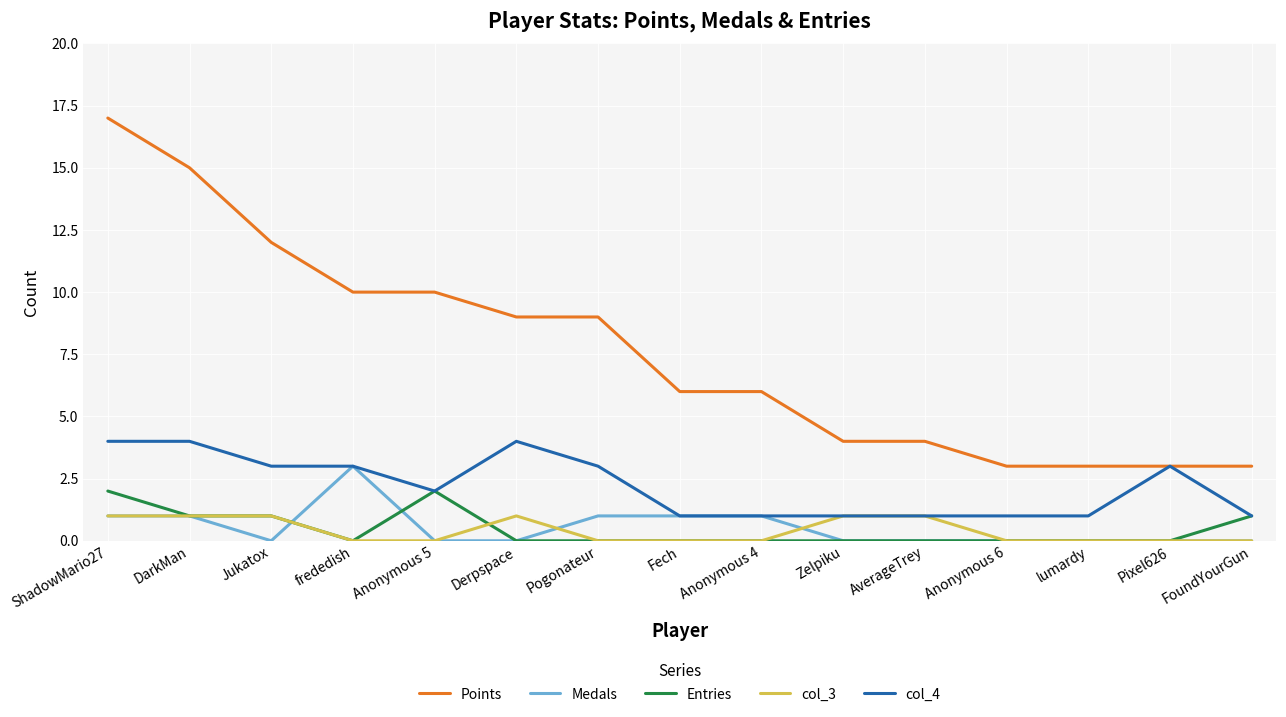

Is the value of col_4 at lumardy greater than the value of col_3 at Fech?

Yes